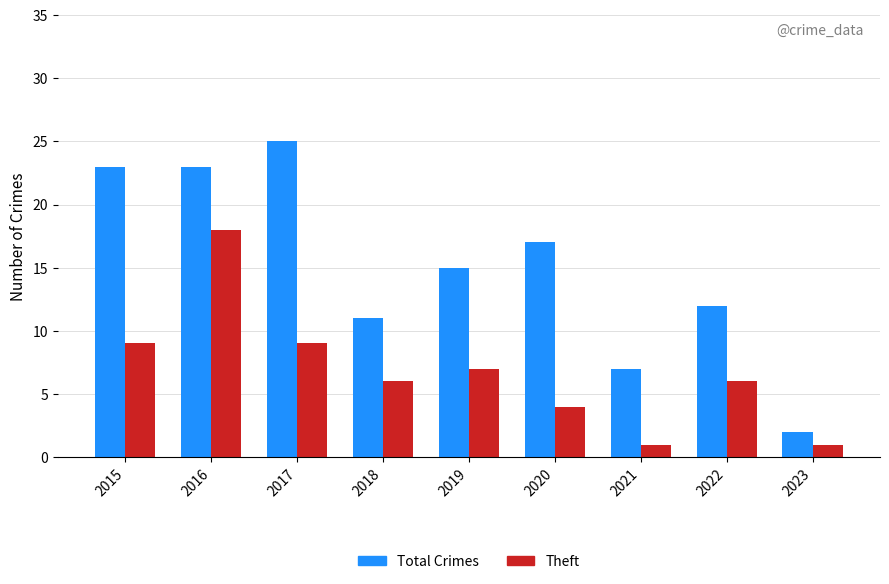

At which label does Total Crimes reach its peak?

2017